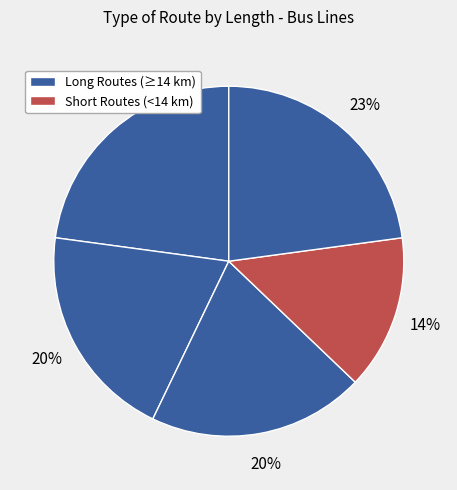

Count the number of slices in the pie.

5